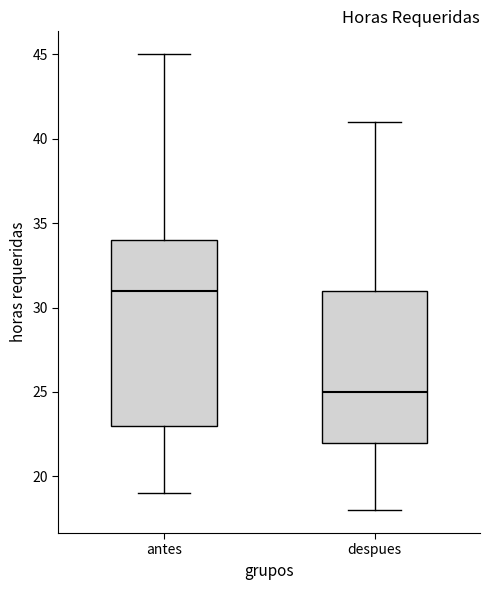

Where does the lower whisker of the box for antes end on the y-axis? The values are not printed on the chart, so give them approximately, as read against the axis.

19